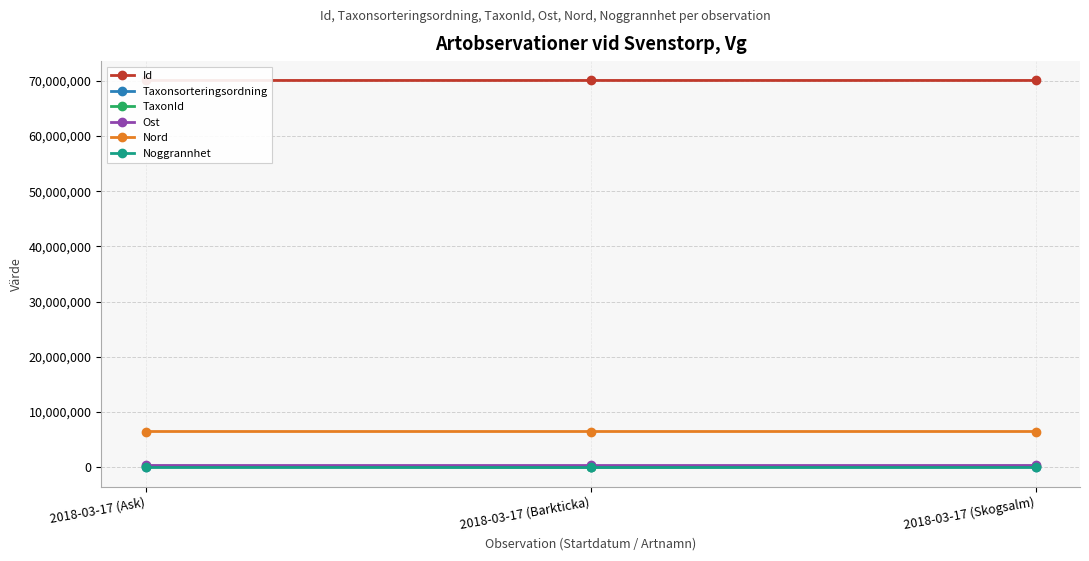

What is the greatest value displayed?

70044862.0